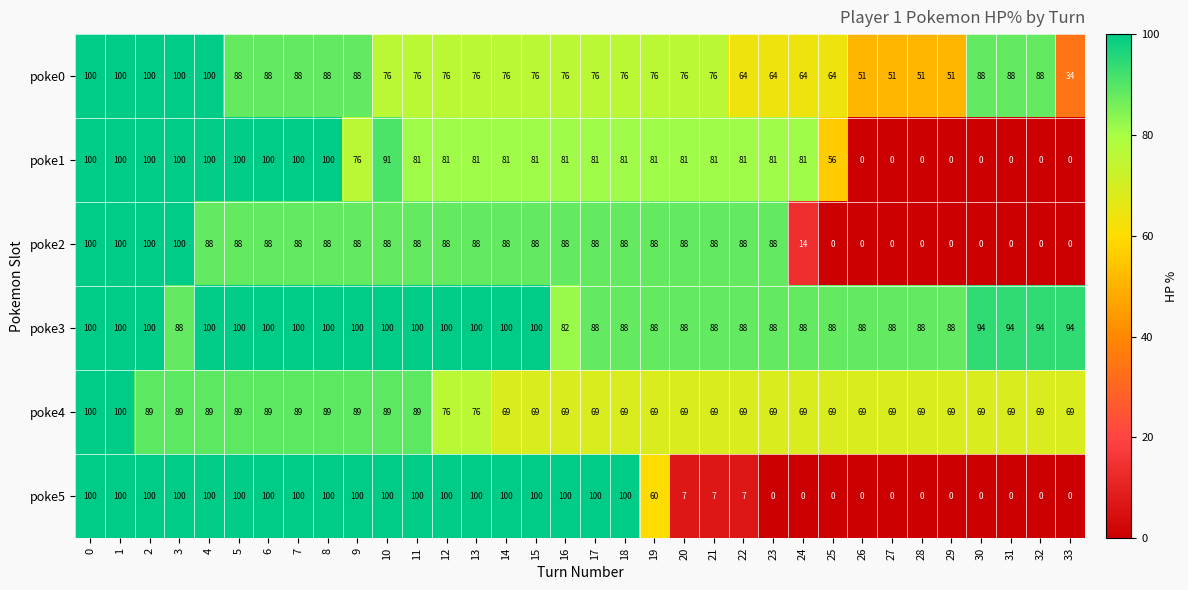

How many distinct data groups are displayed?

6